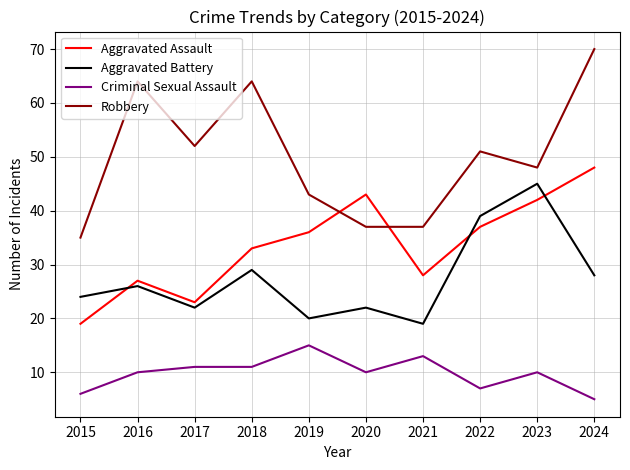

Reading left to right, list all the values displayed in this chart.

Aggravated Assault: 2015=19	2016=27	2017=23	2018=33	2019=36	2020=43	2021=28	2022=37	2023=42	2024=48
Aggravated Battery: 2015=24	2016=26	2017=22	2018=29	2019=20	2020=22	2021=19	2022=39	2023=45	2024=28
Criminal Sexual Assault: 2015=6	2016=10	2017=11	2018=11	2019=15	2020=10	2021=13	2022=7	2023=10	2024=5
Robbery: 2015=35	2016=64	2017=52	2018=64	2019=43	2020=37	2021=37	2022=51	2023=48	2024=70